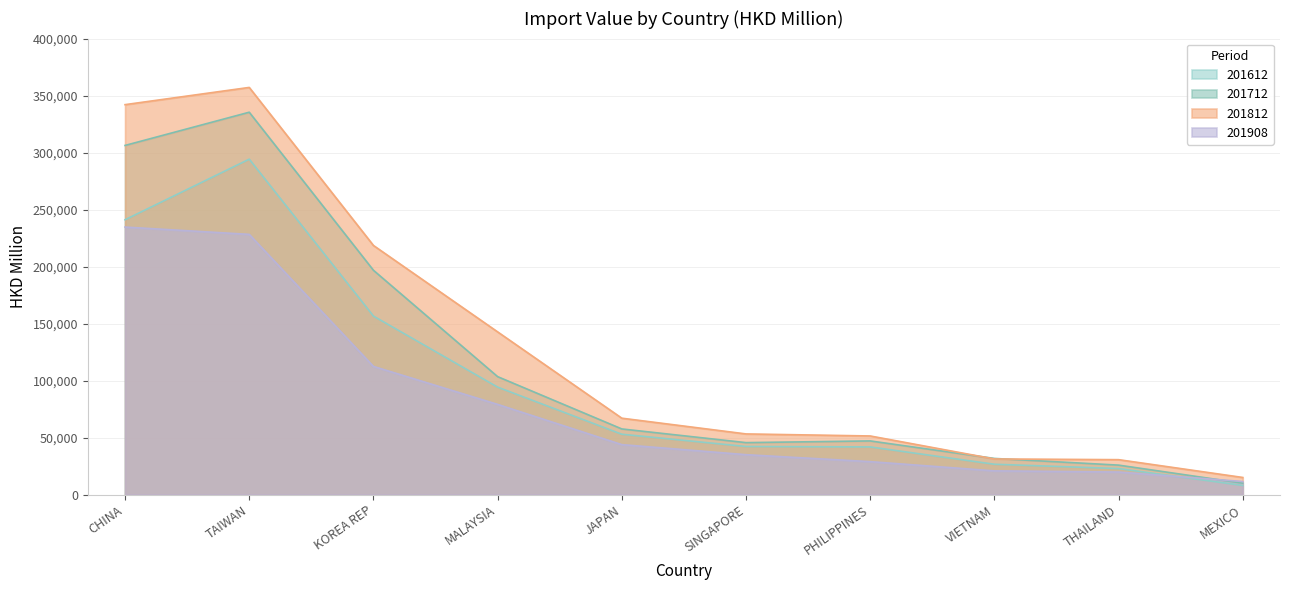

True or false: 201612 and 201812 cross at least once.

False